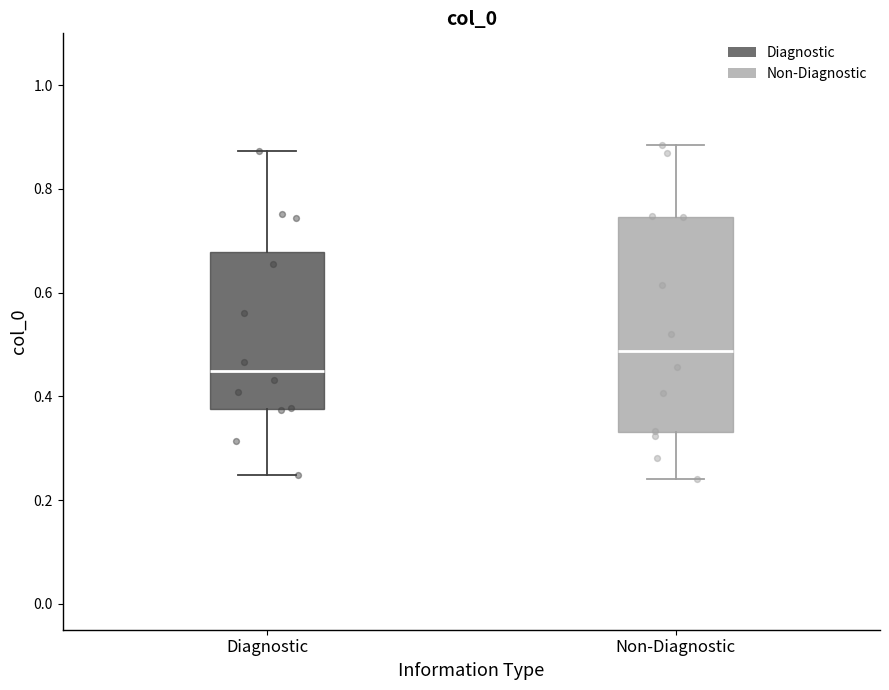

Reading left to right, read every box against the y-axis: the position of its median line, the range the box covers, and the ends of its whiskers. The values are not printed on the chart, so give them approximately, as read against the axis.

Diagnostic: median 0.44, box 0.38 to 0.68, whiskers 0.24 to 0.88
Non-Diagnostic: median 0.48, box 0.34 to 0.74, whiskers 0.24 to 0.88